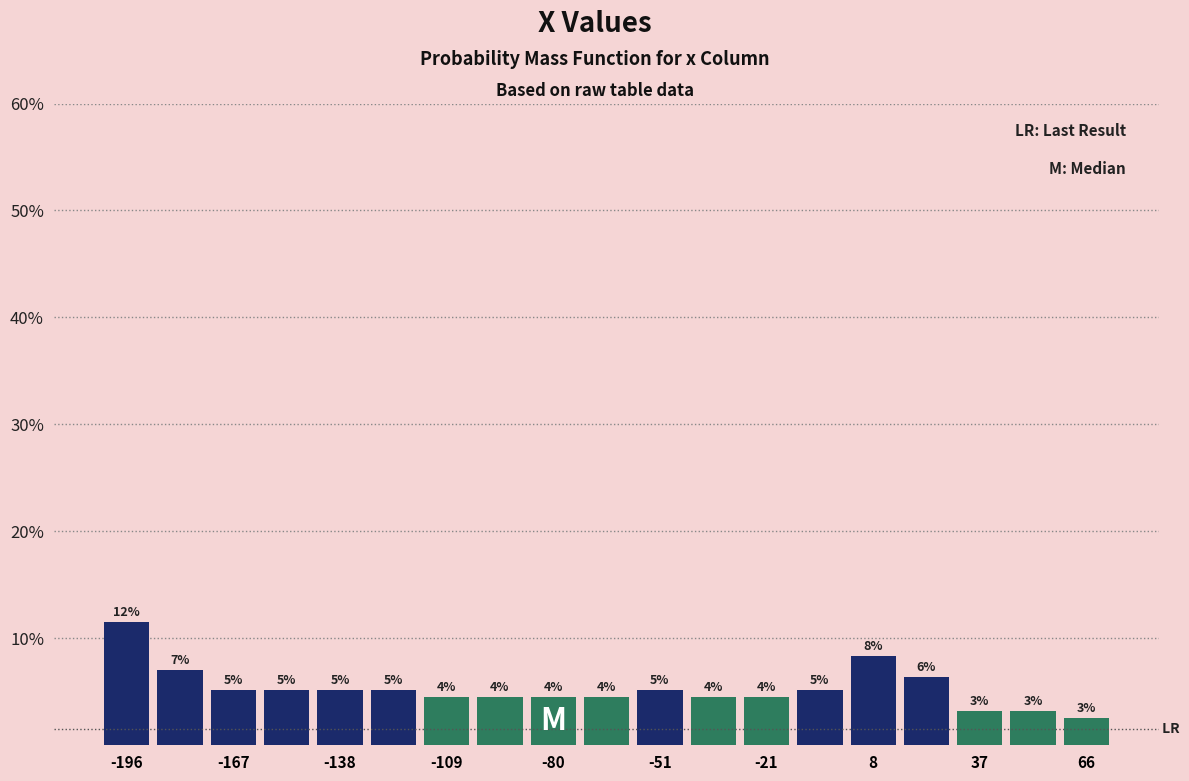

Read against the x-axis, roughly where is the centre of the tallest bar?

-195